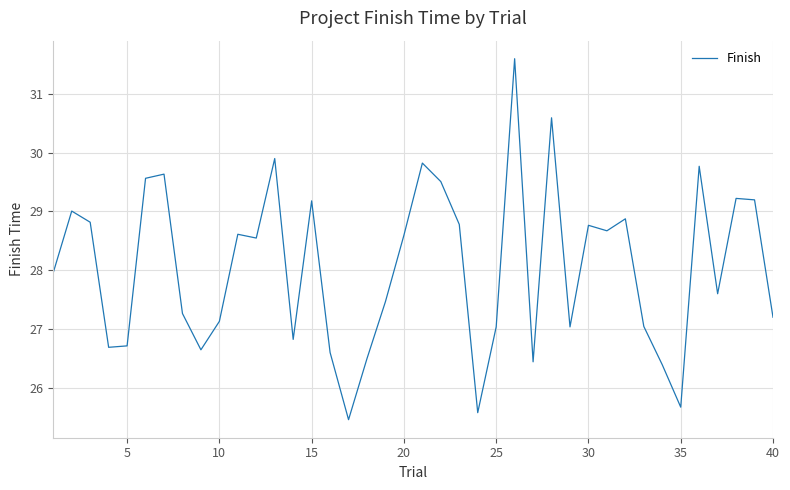

What is the difference between the maximum and minimum values?

6.1